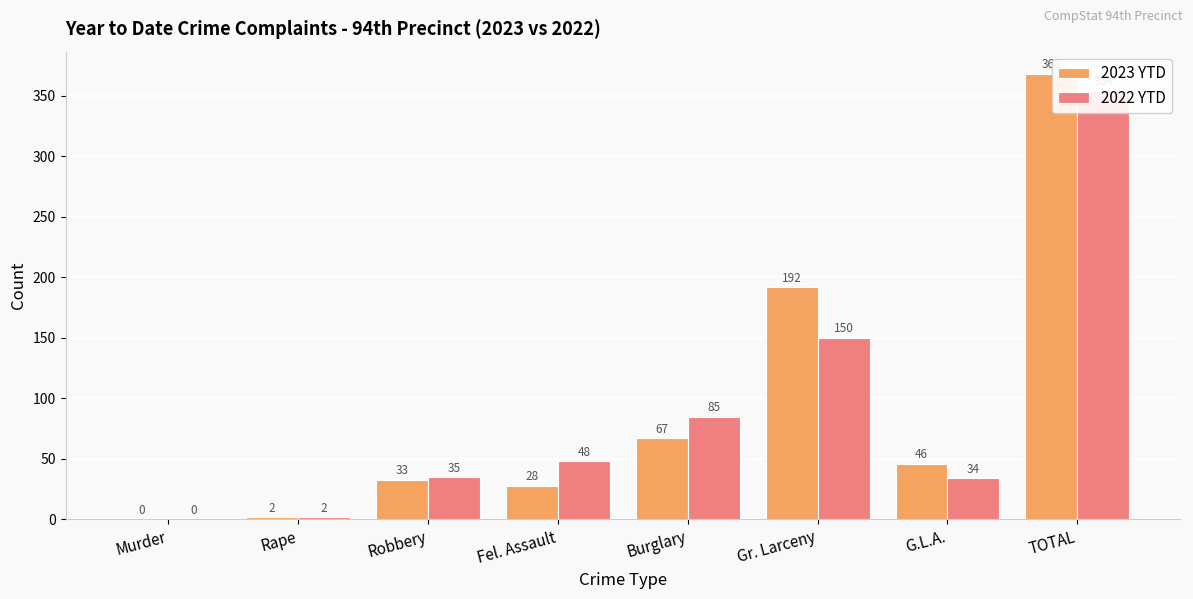

How many data points in 2022 YTD are above 48?

3